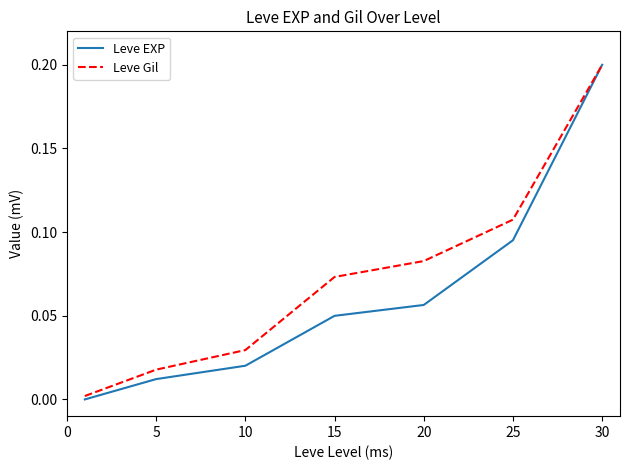

How many categories are shown in the chart?

7